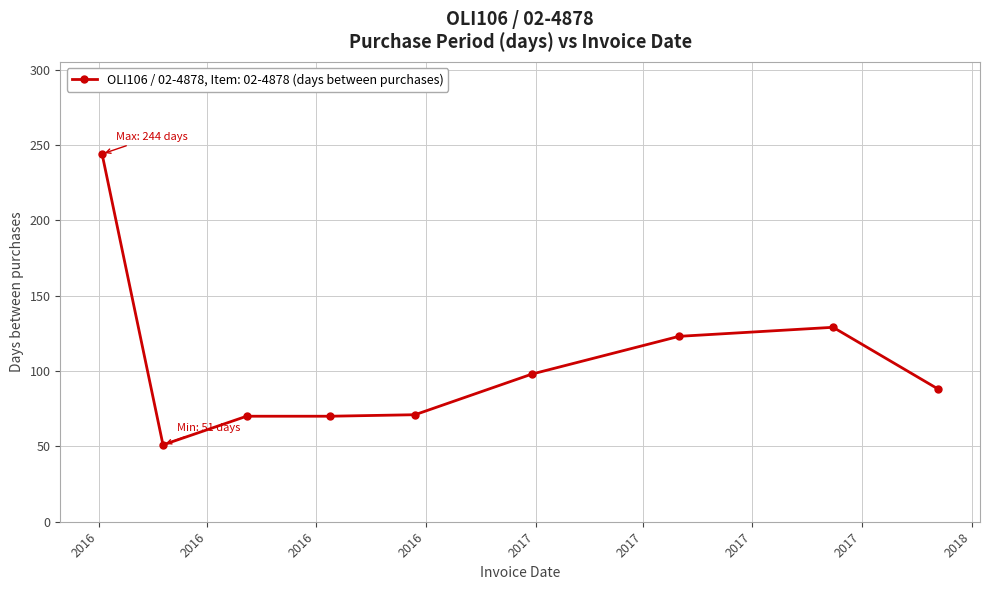

What is the maximum value shown in the chart?

244